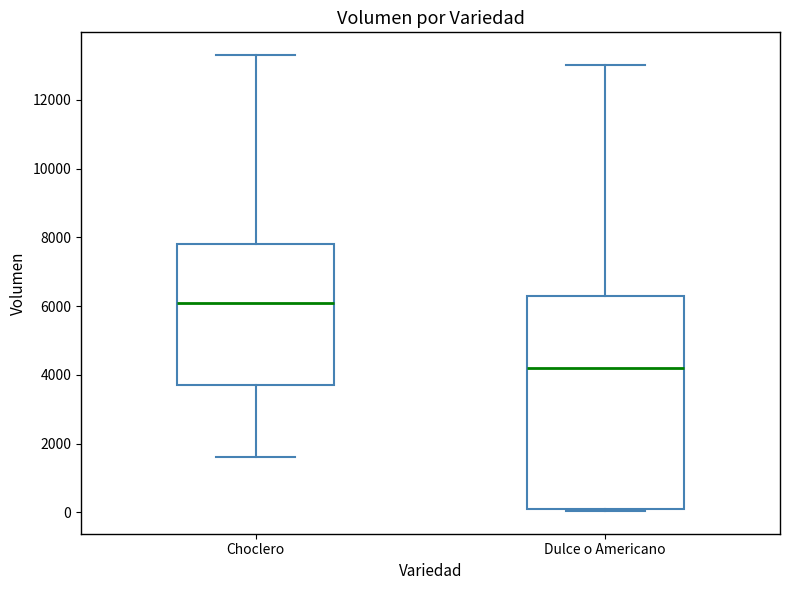

Which box is the tallest, from its lower edge to its upper edge?

Dulce o Americano